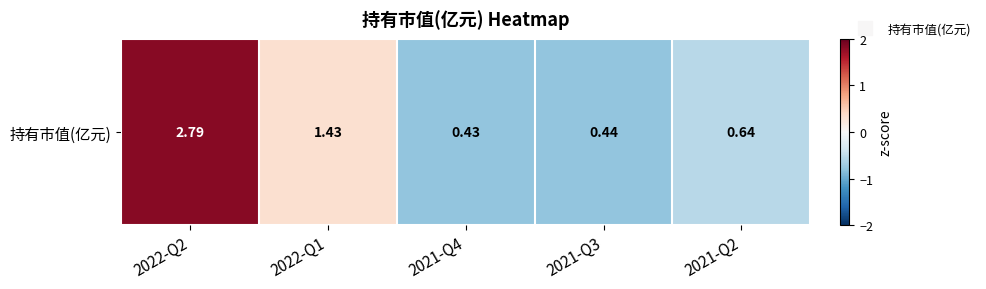

What is the maximum value shown in the chart?

1.8